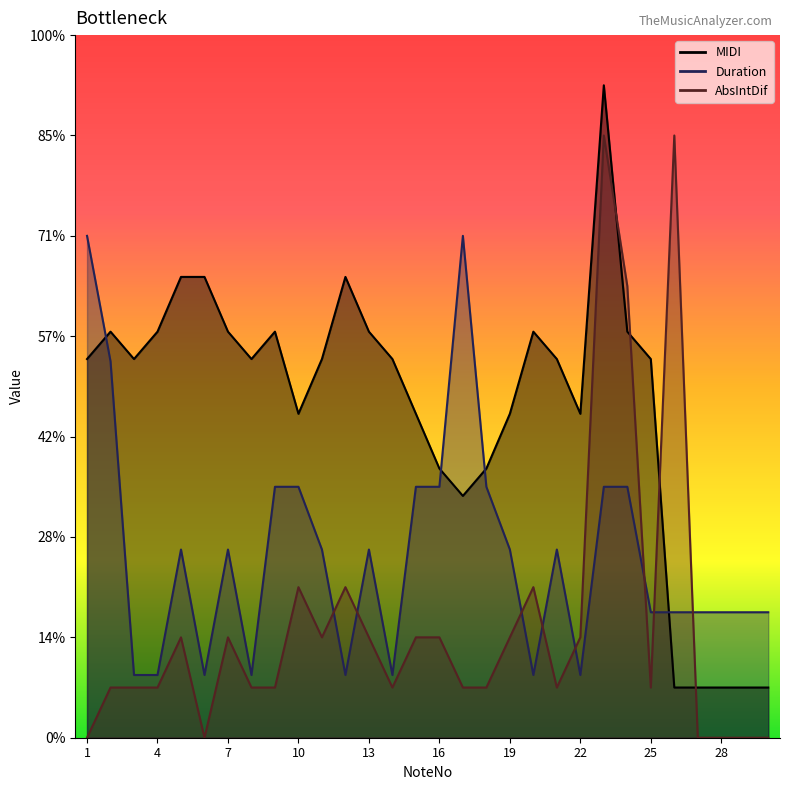

Reading left to right, what are all the values shown in this chart?

MIDI: 7.5	8.1	7.5	8.1	9.2	9.2	8.1	7.5	8.1	6.5	7.5	9.2	8.1	7.5	6.5	5.4	4.8	5.4	6.5	8.1	7.5	6.5	13.0	8.1	7.5	1.0	1.0	1.0	1.0	1.0
Duration: 10.0	7.5	1.2	1.2	3.8	1.2	3.8	1.2	5.0	5.0	3.8	1.2	3.8	1.2	5.0	5.0	10.0	5.0	3.8	1.2	3.8	1.2	5.0	5.0	2.5	2.5	2.5	2.5	2.5	2.5
AbsIntDif: 0.0	1.0	1.0	1.0	2.0	0.0	2.0	1.0	1.0	3.0	2.0	3.0	2.0	1.0	2.0	2.0	1.0	1.0	2.0	3.0	1.0	2.0	12.0	9.0	1.0	12.0	0.0	0.0	0.0	0.0